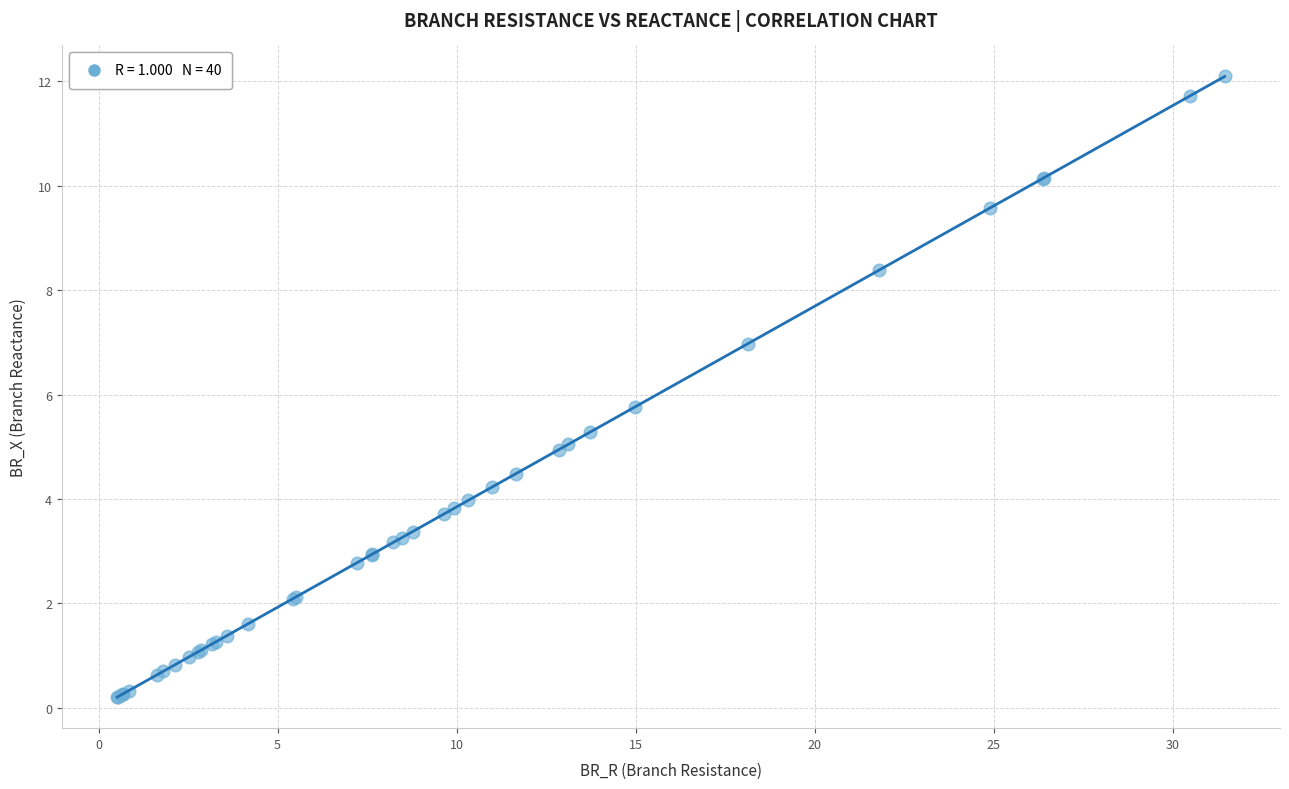

What Y value in the scatter plot is closest to 6?

5.8